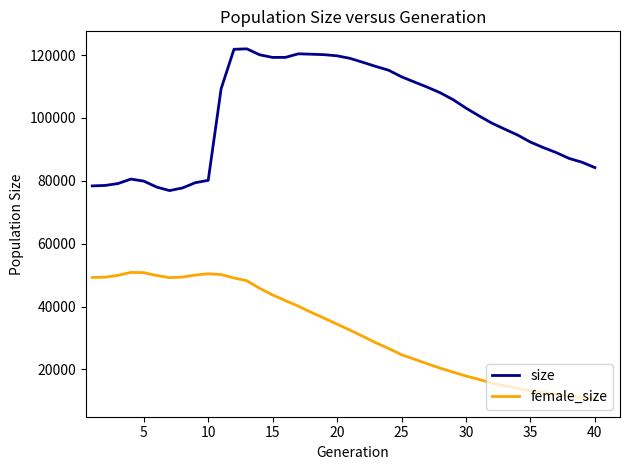

Which series has the largest range (max minus min)?

size